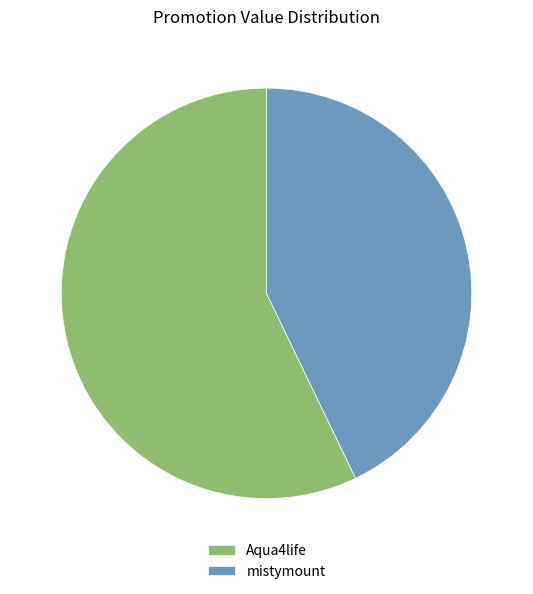

Between mistymount and Aqua4life, which is larger?

Aqua4life